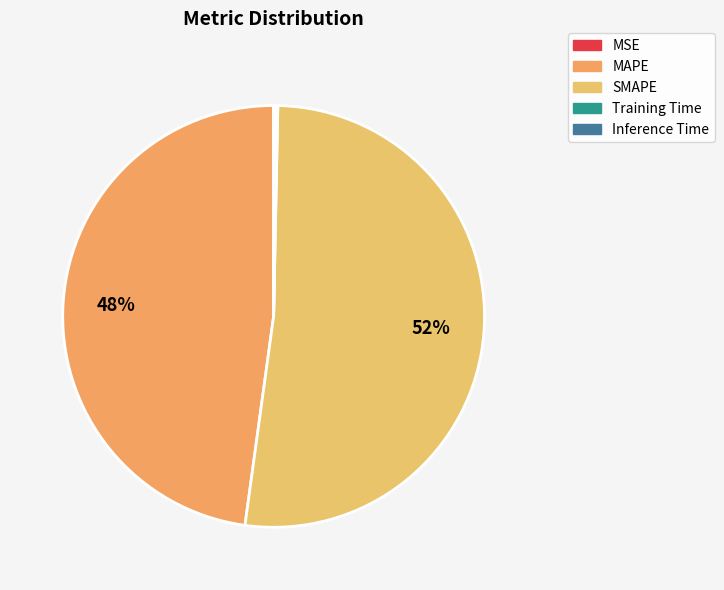

What percentage is NOT represented by MAPE?

52.2%